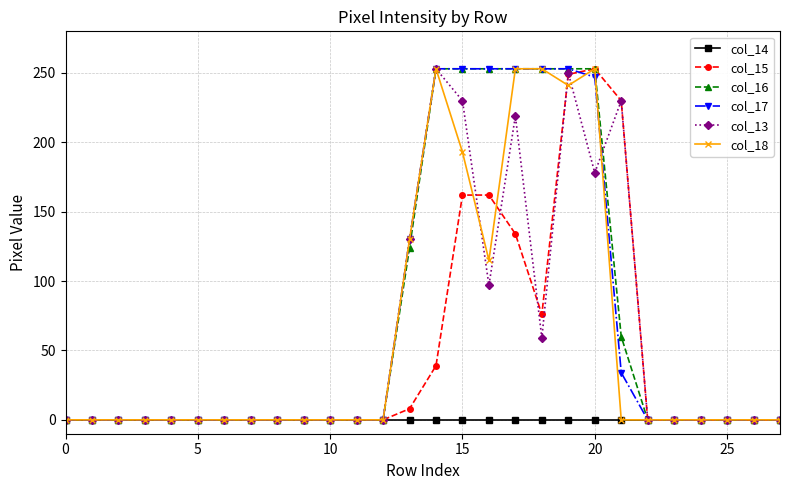

How many series are shown in this chart?

6